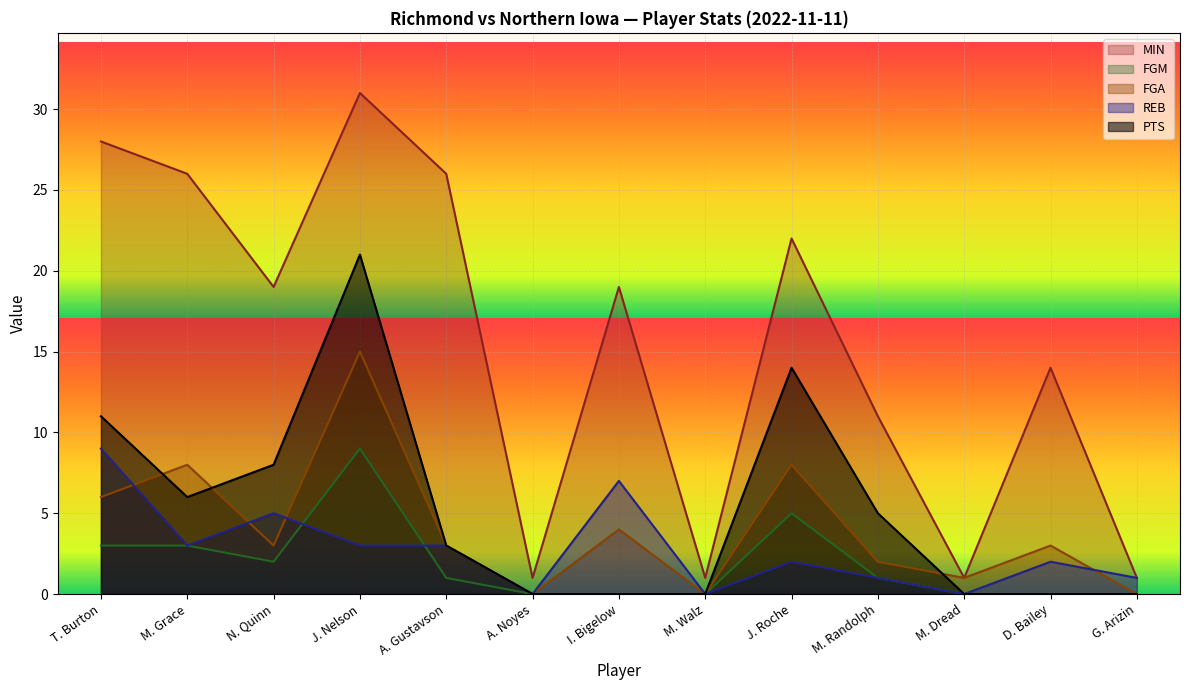

What is the label of the 11th point from the left?

M. Dread